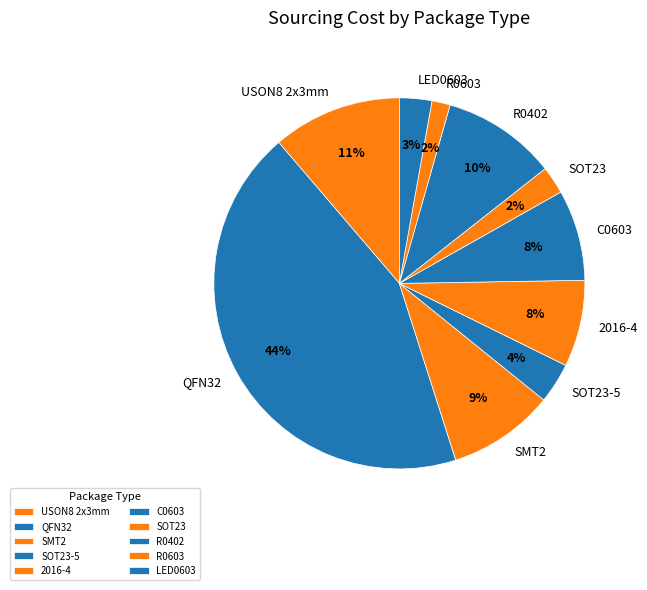

The QFN32 slice represents 44% of the pie. True or false?

True